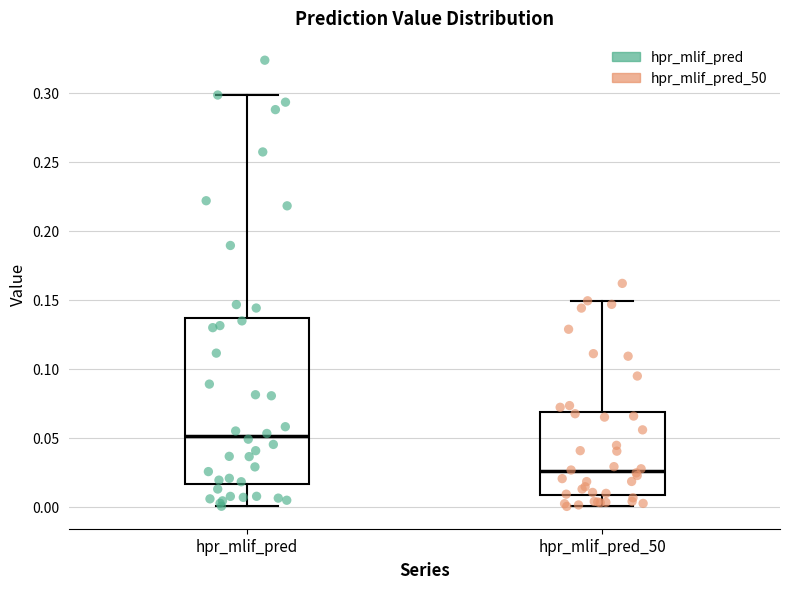

Where does the median line of the box for hpr_mlif_pred sit on the y-axis? The values are not printed on the chart, so give them approximately, as read against the axis.

0.050